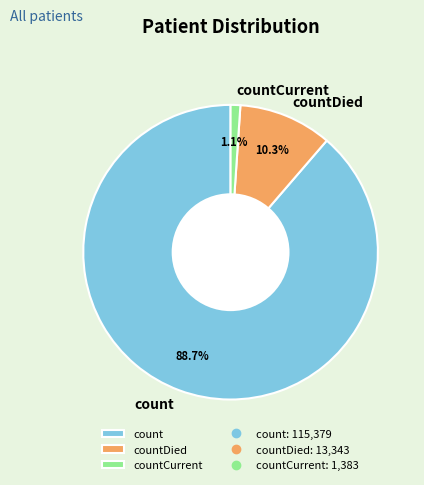

Between count and countCurrent, which is larger?

count